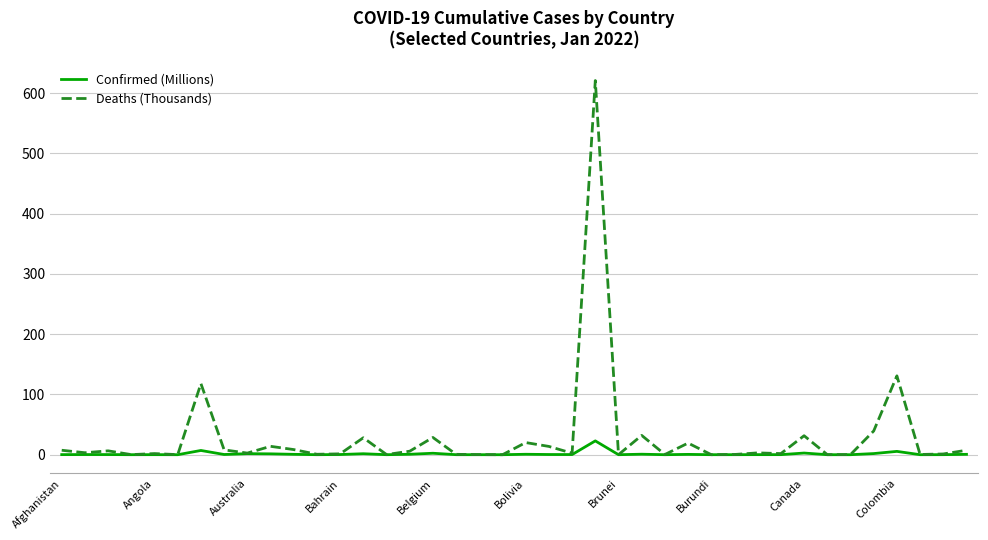

How many lines are shown in the chart?

2